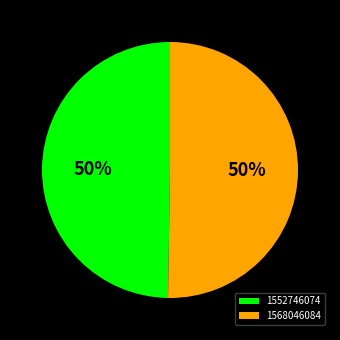

What is the ratio of the value at 1568046084 to the value at 1552746074?

1.0